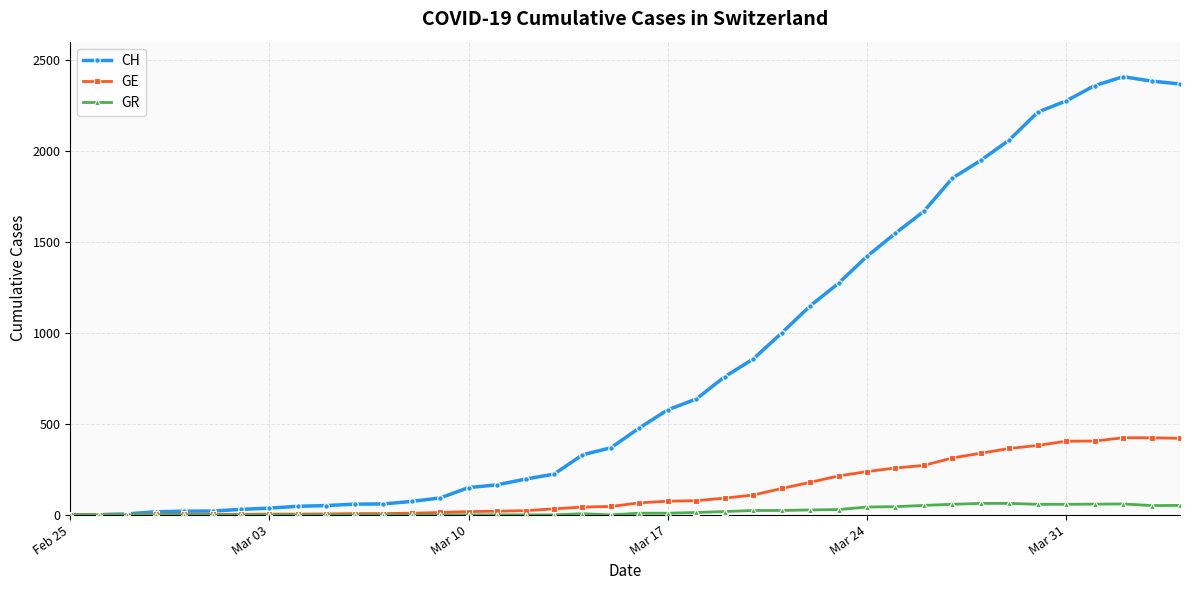

Which series has the largest total across all categories?

CH